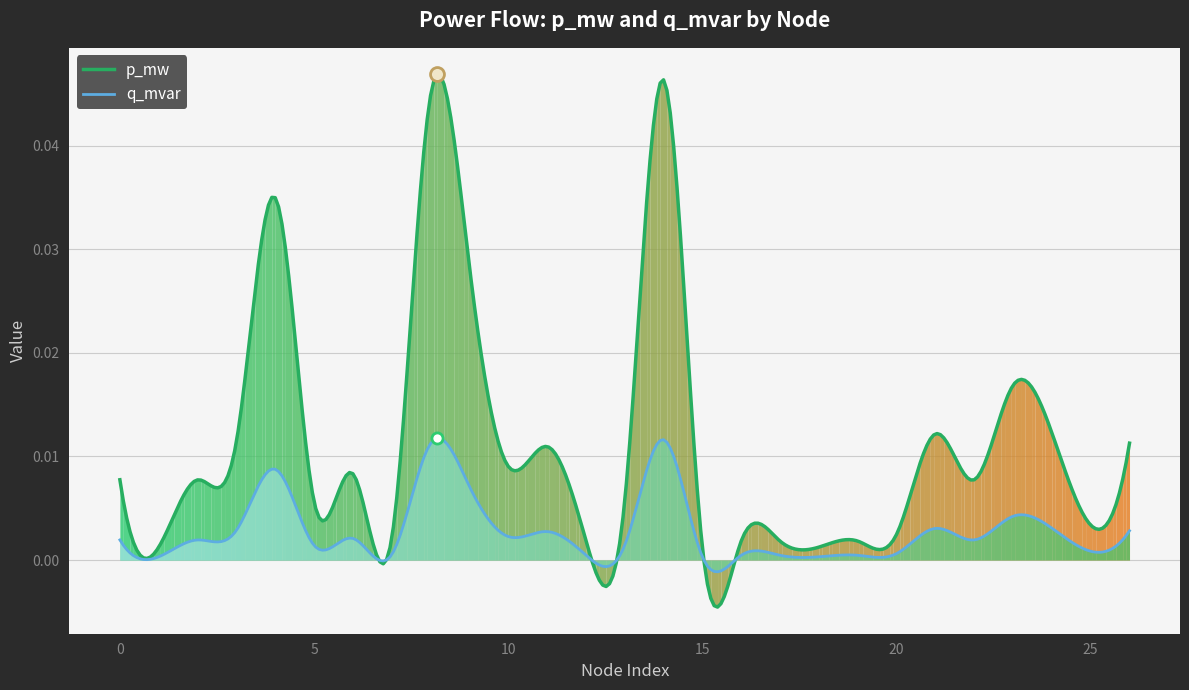

List the series in order of their overall mean, highest first.

p_mw, q_mvar